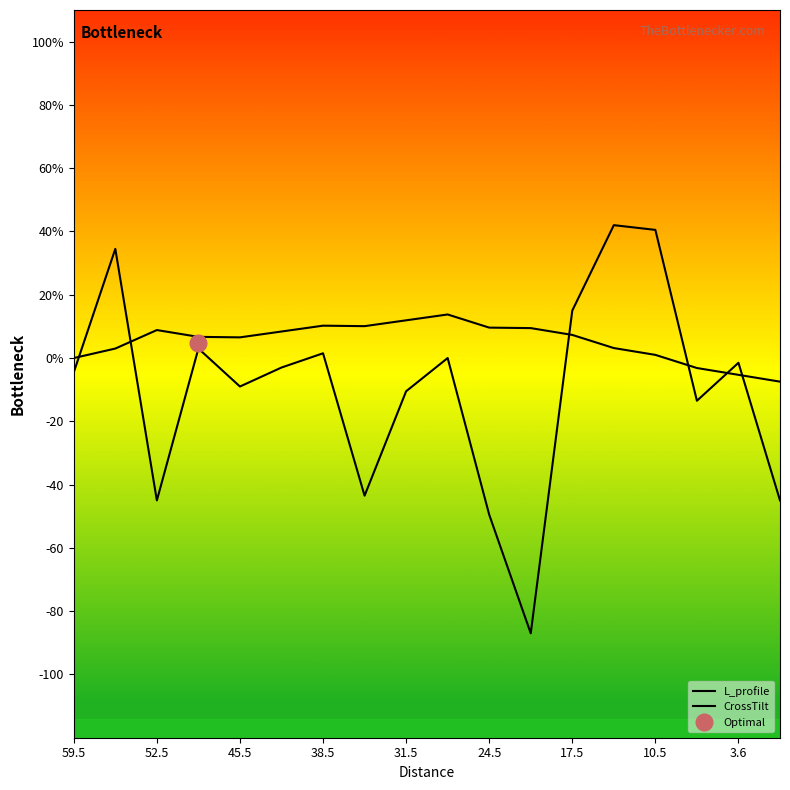

What is the value of the CrossTilt point at the 11th from the left?

-49.5